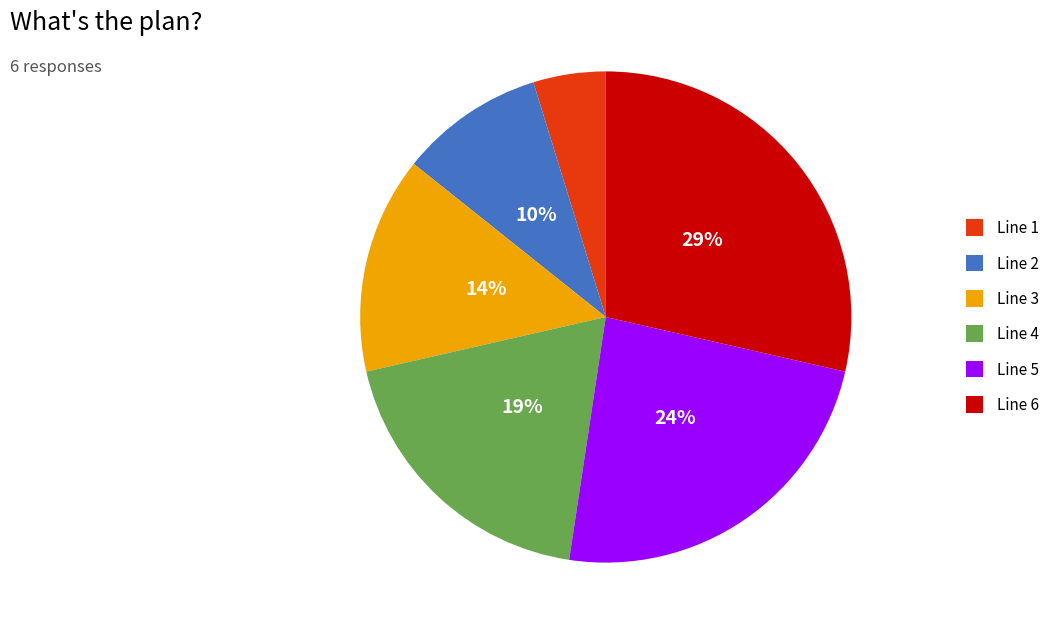

Is there a majority slice in this chart?

No